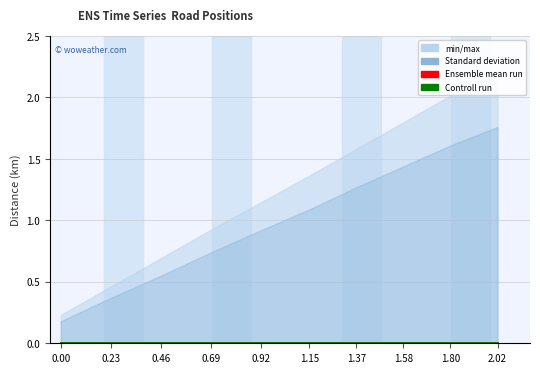

List the labels in order of min_max_lower value, largest first.

0, 1, 2, 3, 4, 5, 6, 7, 8, 9